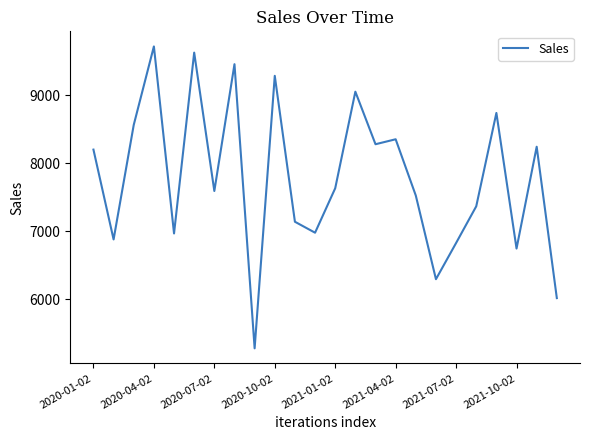

What is the difference between the maximum and minimum values?

4436